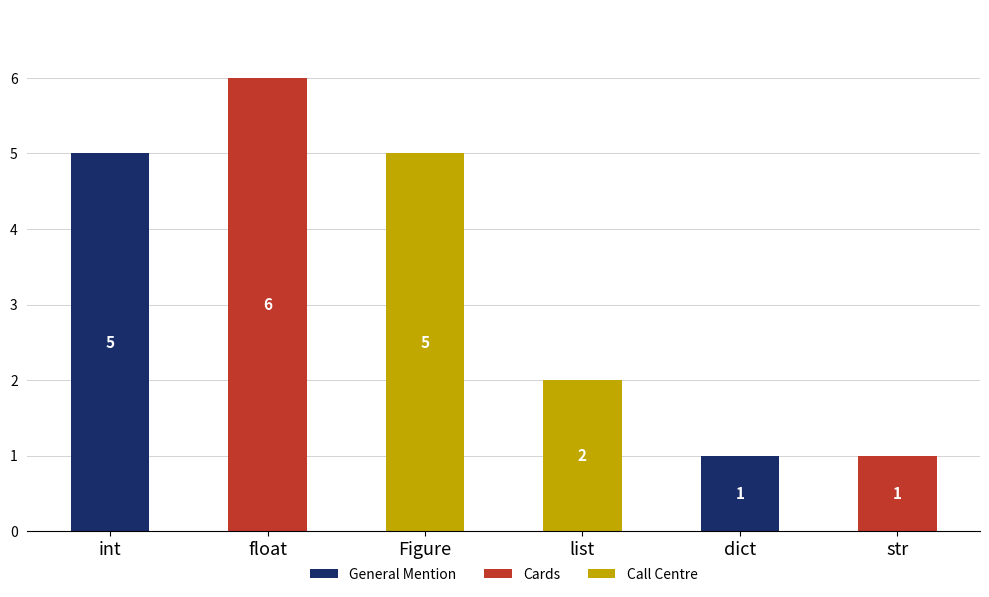

At which category is the sum across all series the highest?

float